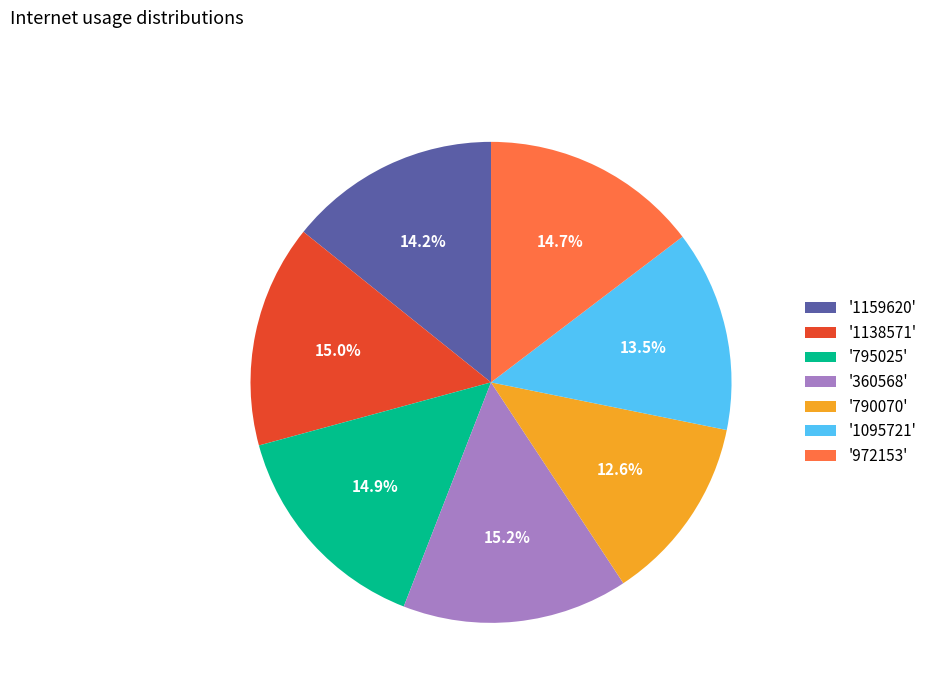

Which has a higher value, '1159620' or '360568'?

'360568'